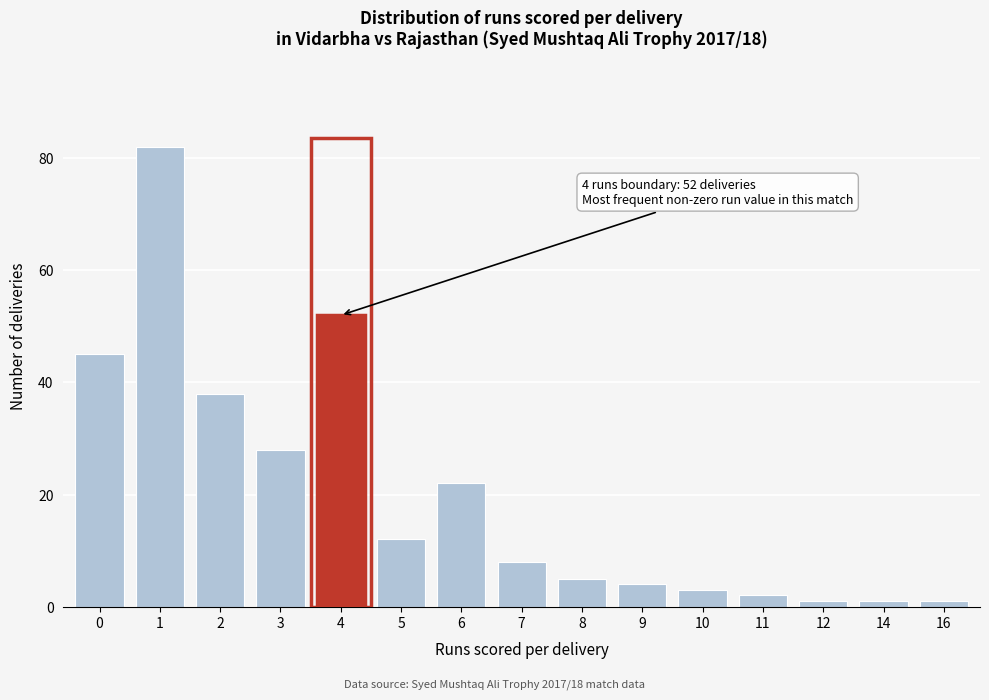

Reading left to right, what are all the values shown in this chart?

45	82	38	28	52	12	22	8	5	4	3	2	1	1	1